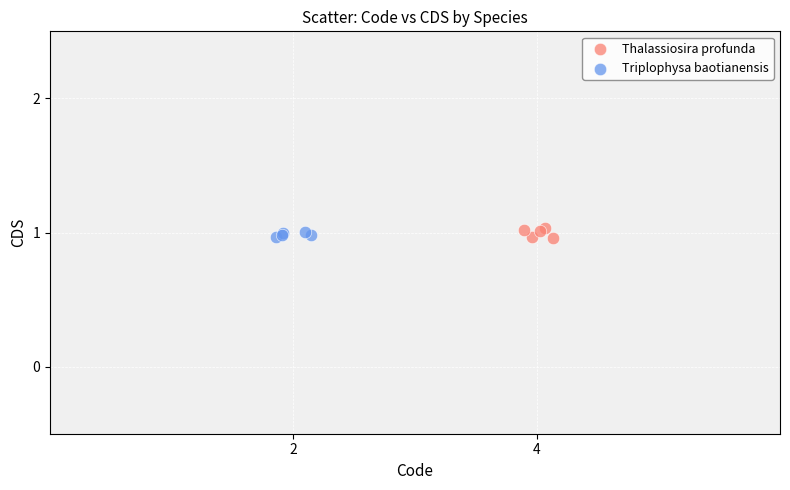

Which series reaches the maximum Y coordinate?

Thalassiosira profunda